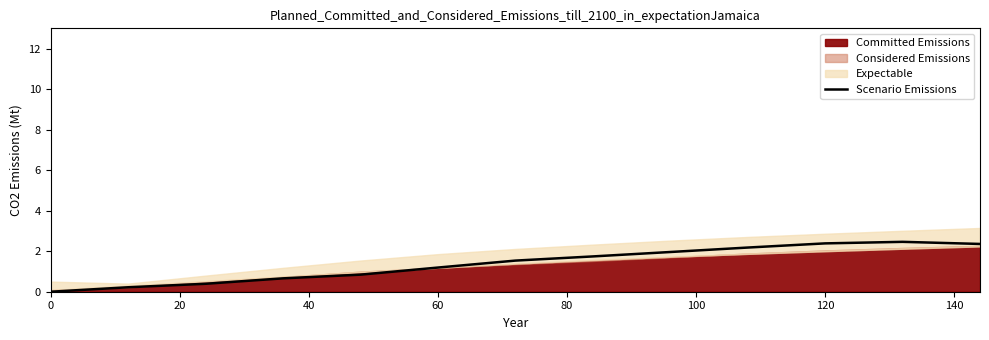

Where does the Scenario Emissions series first go above 1?

60